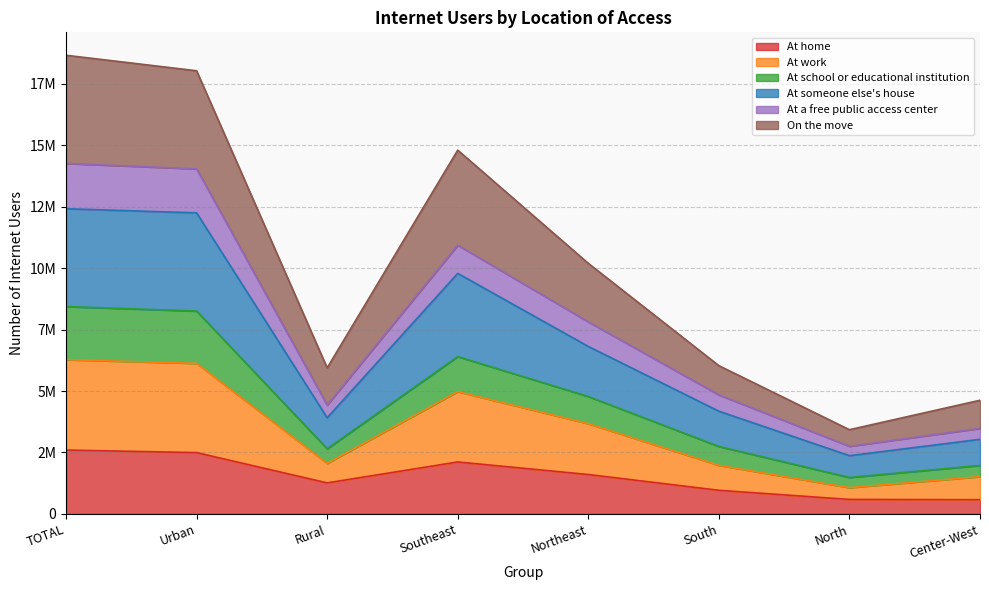

Does the chart display data point markers on the line(s)?

No